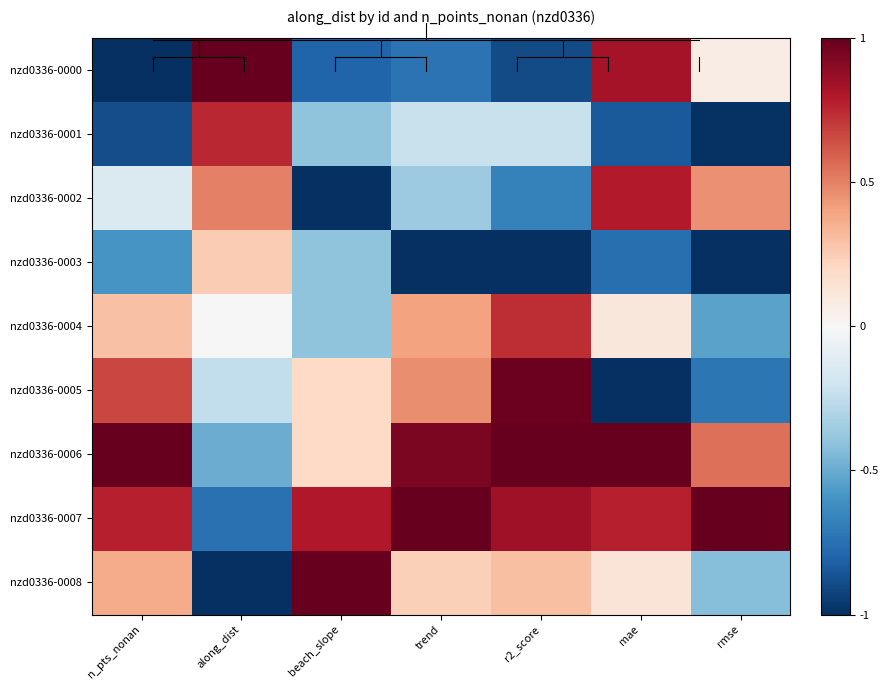

How many categories are shown in the chart?

7